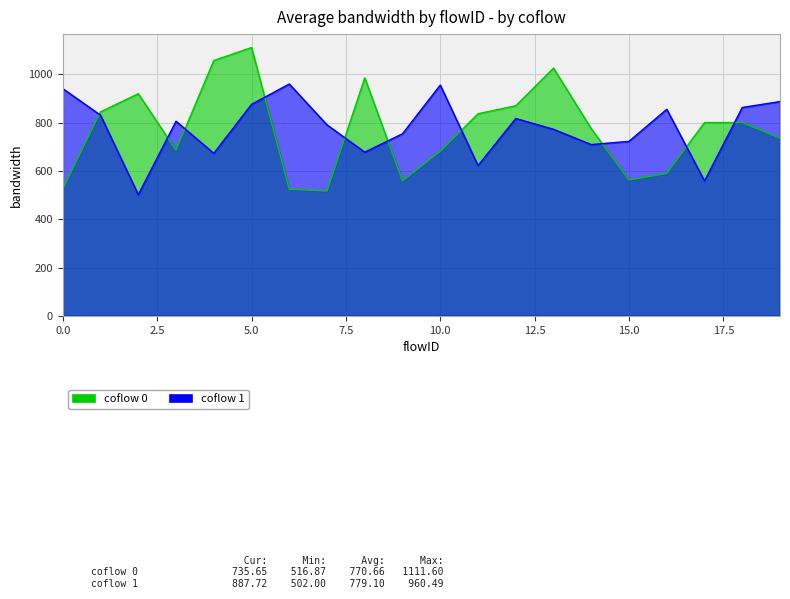

What is the value of the coflow 0 point at the 12th from the left?

837.2